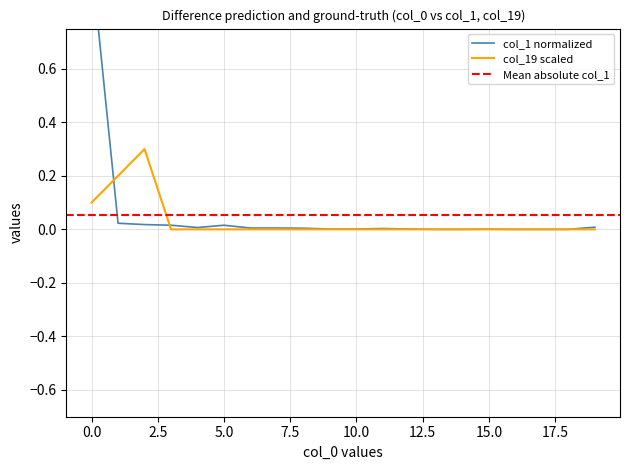

At 19, list the series in order from smallest to largest.

col_19, col_1